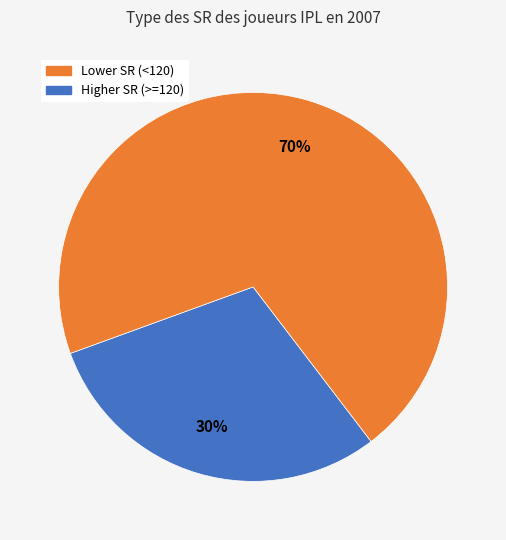

To the nearest percent, what is the difference between the largest and smallest slice percentages?

40%